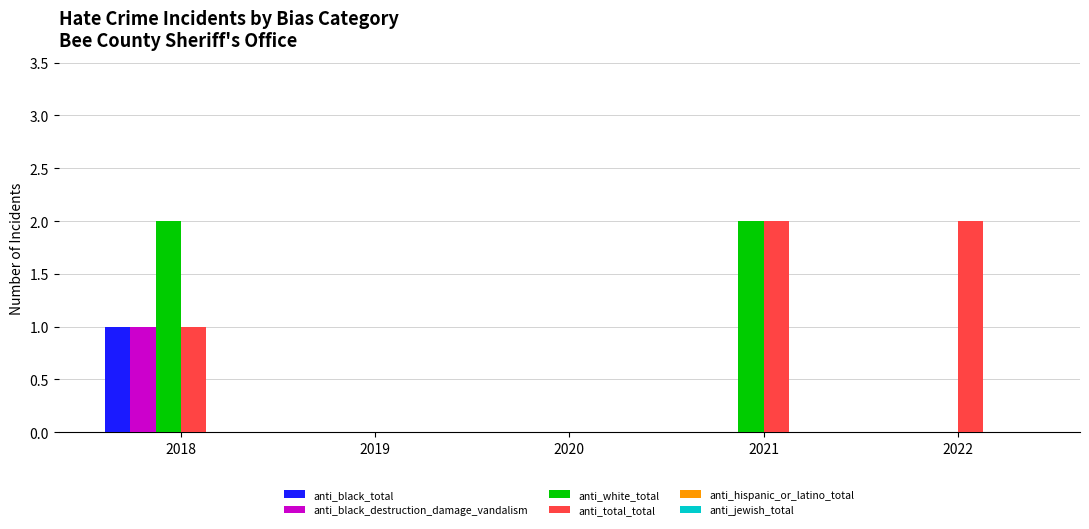

The value of anti_total_total at 2022 is 2. True or false?

True